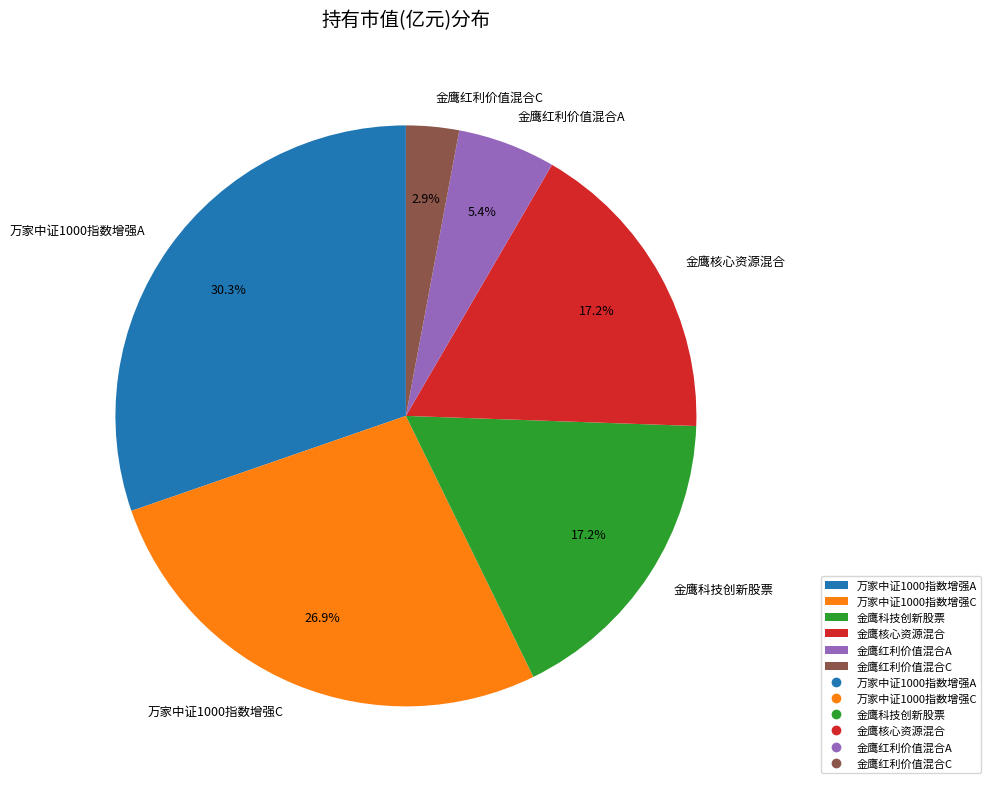

Between 万家中证1000指数增强C and 金鹰红利价值混合C, which is larger?

万家中证1000指数增强C